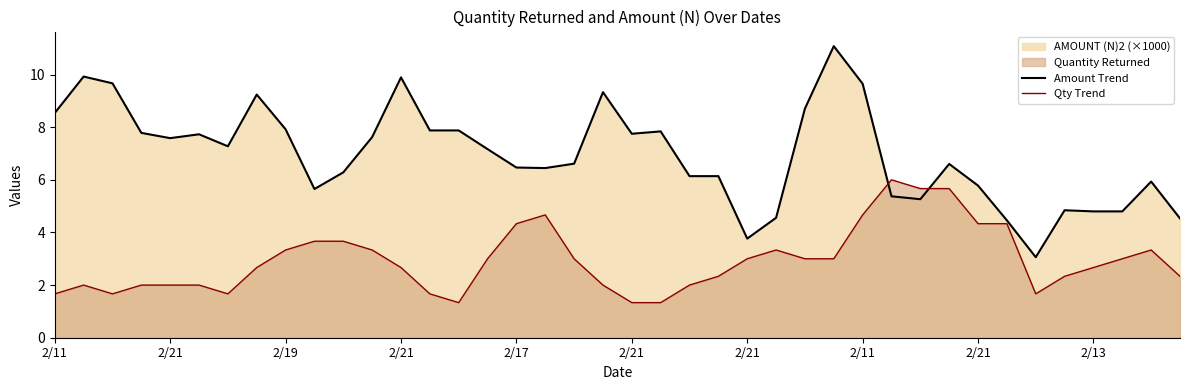

Does the chart have visible grid lines?

No